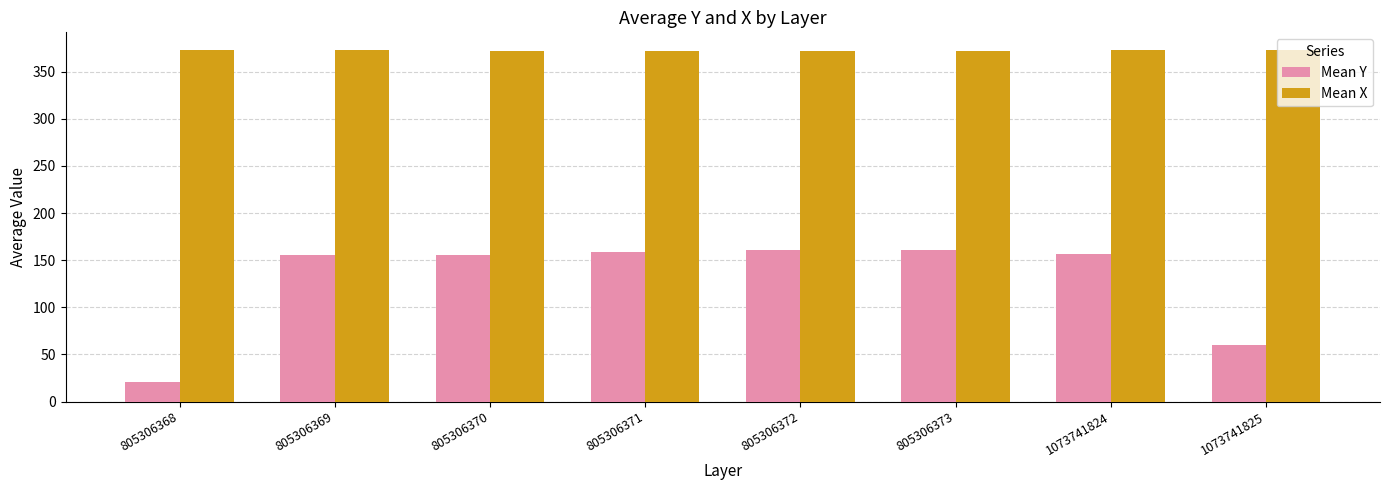

What is the sum of the Mean Y values at 1073741825 and 805306370?

216.1